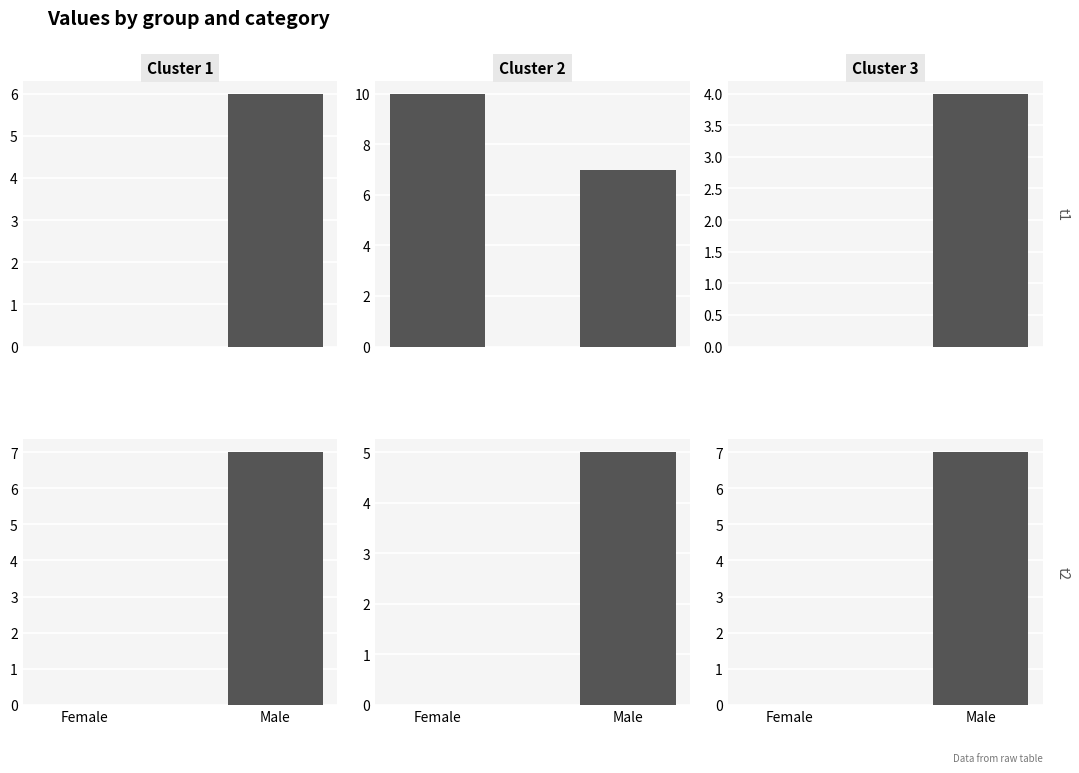

What is the spread (max minus min) of values at Male?

2